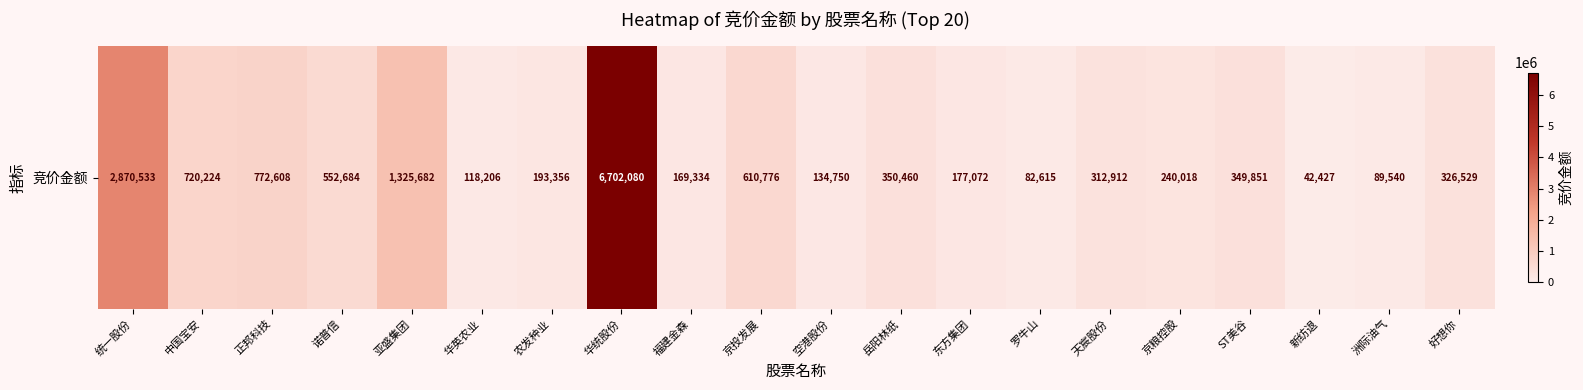

At which category does the chart reach its peak across all series?

华统股份